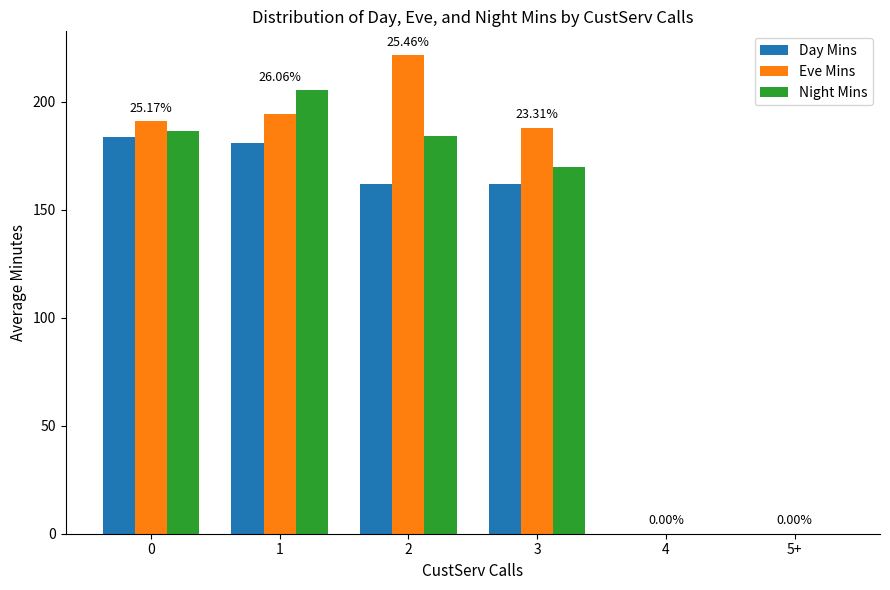

What is the difference between the Night Mins values at 1 and 3?

35.7